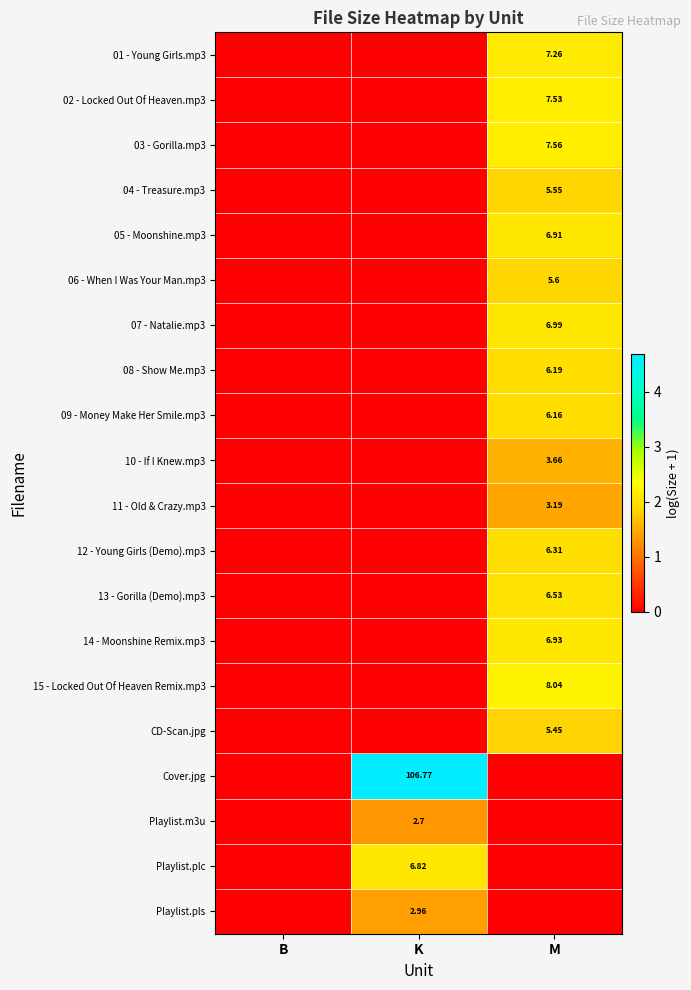

At how many categories does at least one series exceed 2?

2